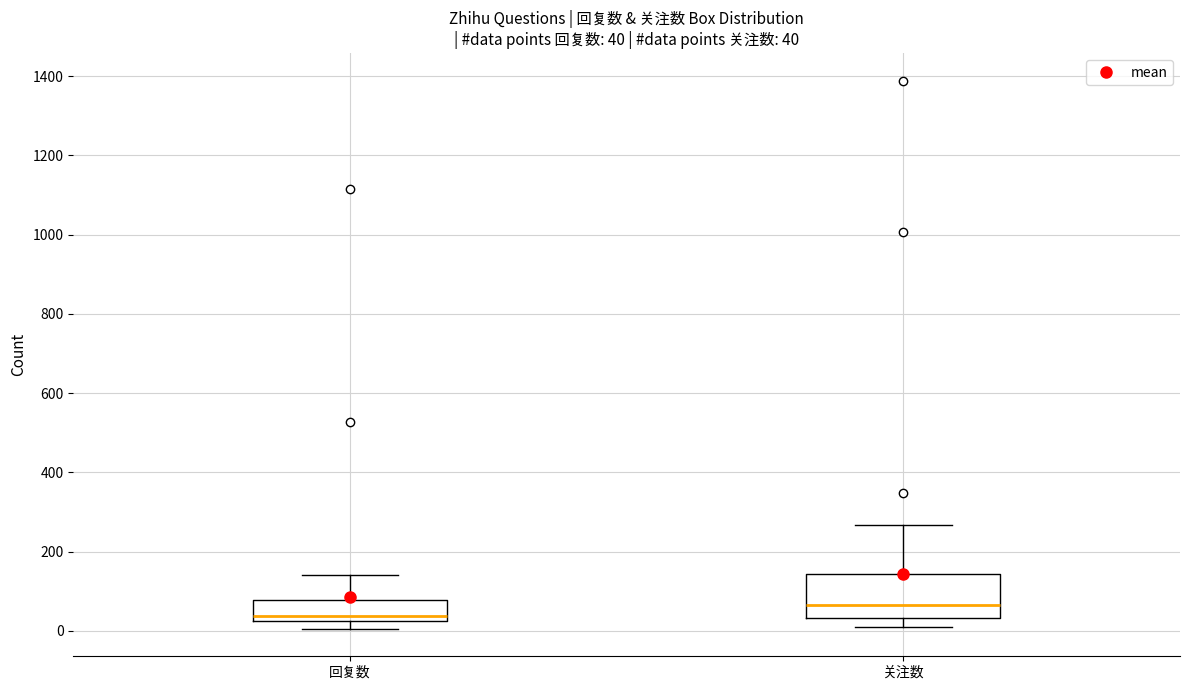

Which box has the lowest median line?

回复数